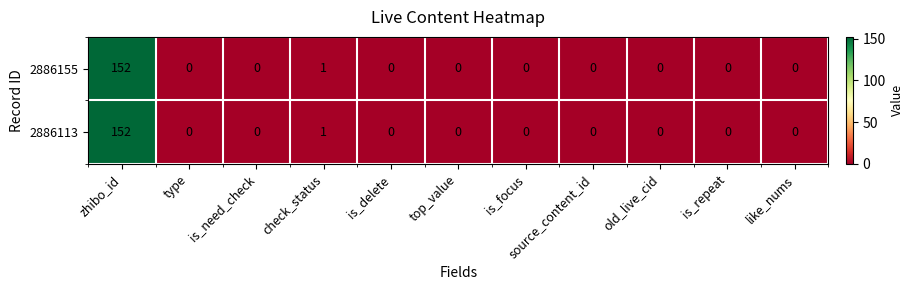

The value of 2886113 at is_repeat is 0. True or false?

True